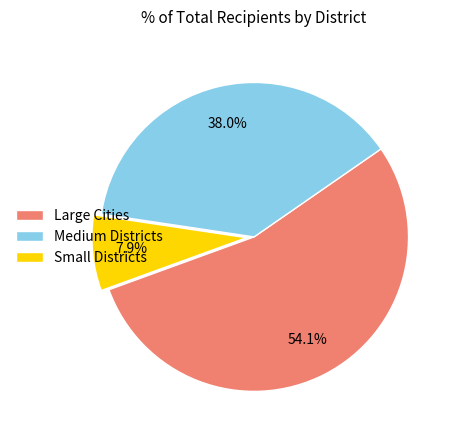

To the nearest percent, what is the average slice percentage?

33%